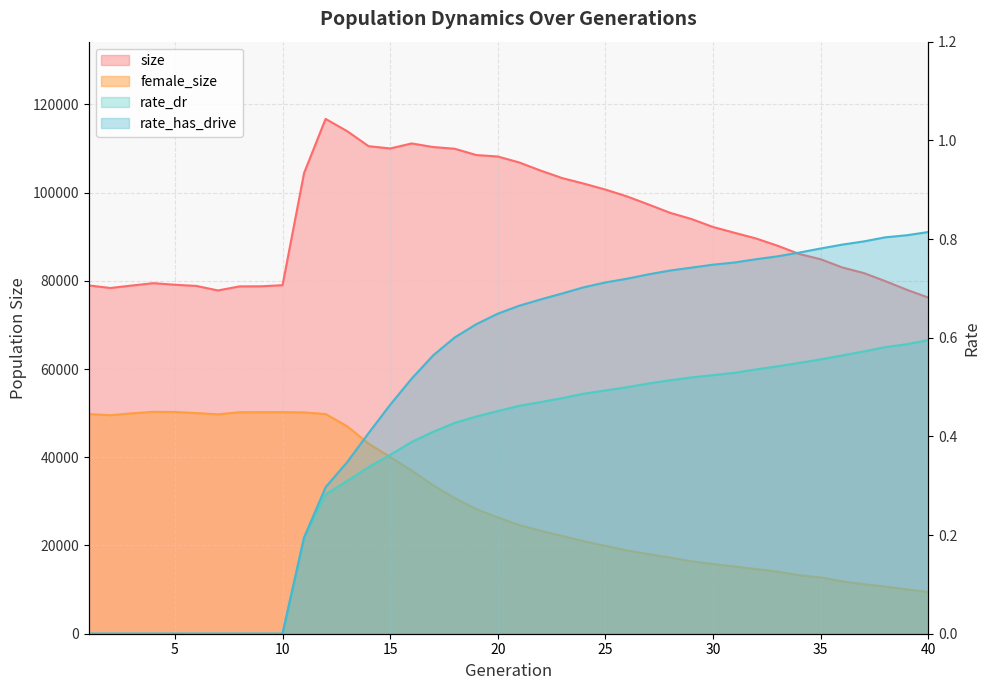

True or false: rate_has_drive has more than 0 points higher than both neighbors.

False